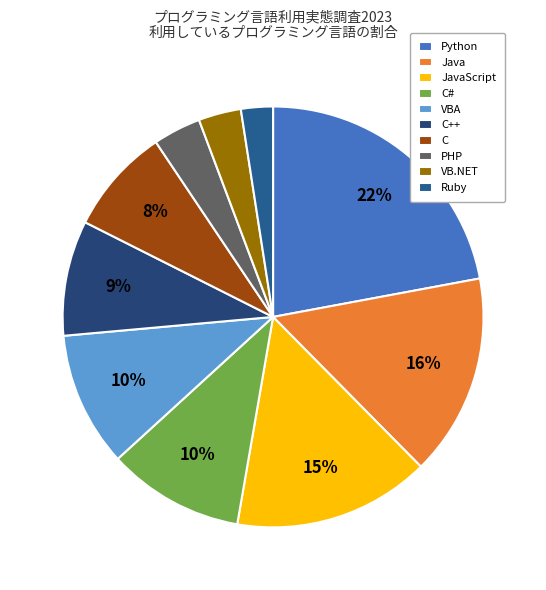

What portion of the pie excludes C#?

89.5%